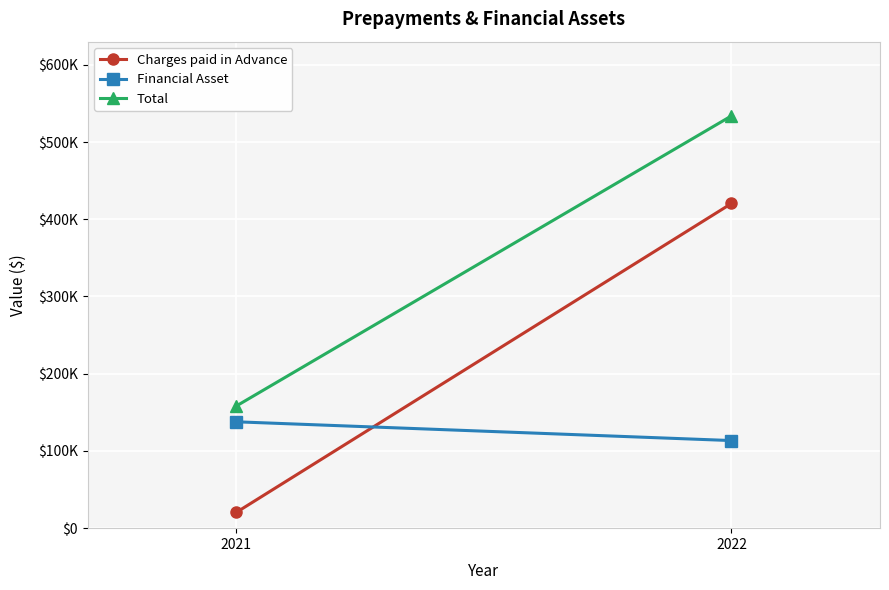

At 2021, list the series in order from largest to smallest.

Total, Financial Asset, Charges paid in Advance